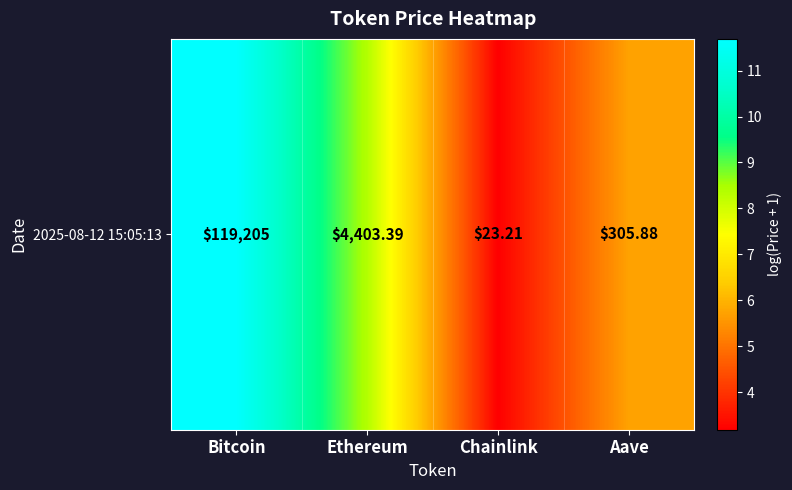

What is the difference between the values at Aave and Bitcoin?

6.0